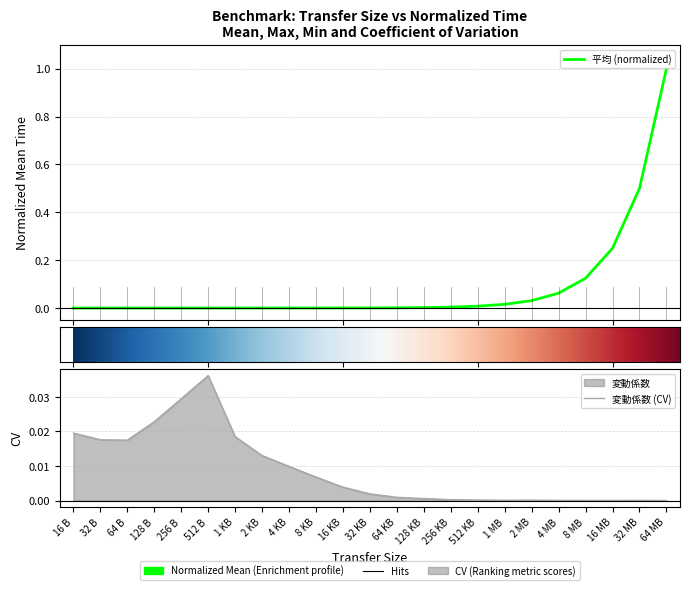

Reading left to right, transcribe all the data shown in this chart.

平均: 16 B=0.0	32 B=0.0	64 B=0.0	128 B=0.0	256 B=0.0	512 B=0.0	1 KB=0.0	2 KB=0.0	4 KB=0.0	8 KB=0.0	16 KB=0.0	32 KB=0.0	64 KB=0.0	128 KB=0.0	256 KB=0.0	512 KB=0.0	1 MB=0.0	2 MB=0.0	4 MB=0.1	8 MB=0.1	16 MB=0.2	32 MB=0.5	64 MB=1.0
変動係数: 16 B=0.0	32 B=0.0	64 B=0.0	128 B=0.0	256 B=0.0	512 B=0.0	1 KB=0.0	2 KB=0.0	4 KB=0.0	8 KB=0.0	16 KB=0.0	32 KB=0.0	64 KB=0.0	128 KB=0.0	256 KB=0.0	512 KB=0.0	1 MB=0.0	2 MB=0.0	4 MB=0.0	8 MB=0.0	16 MB=0.0	32 MB=0.0	64 MB=0.0